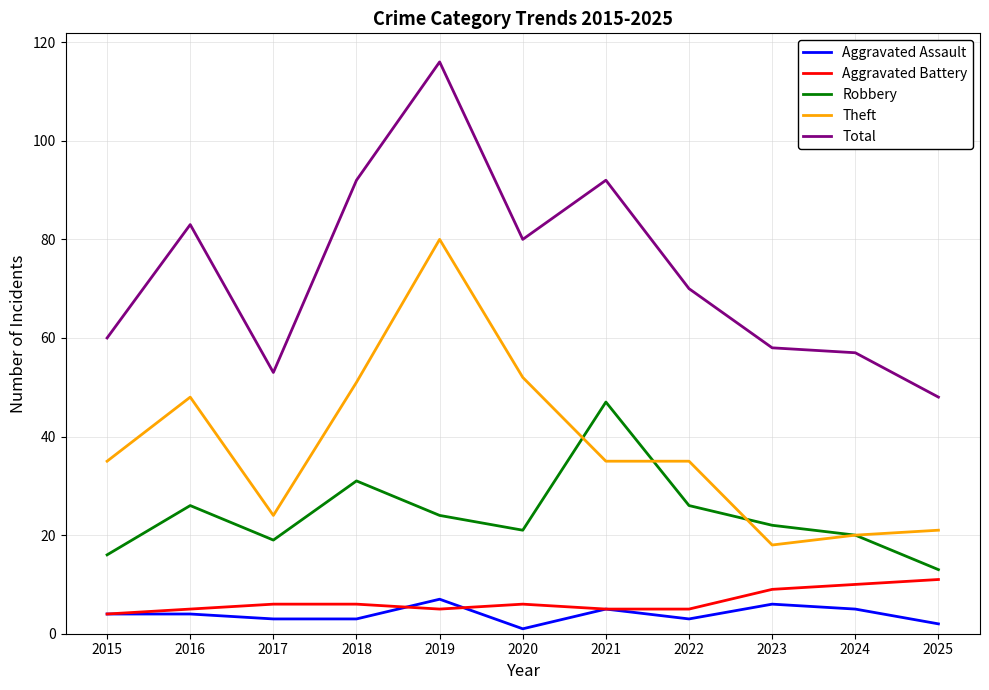

Is this an area chart (filled region under the line)?

No